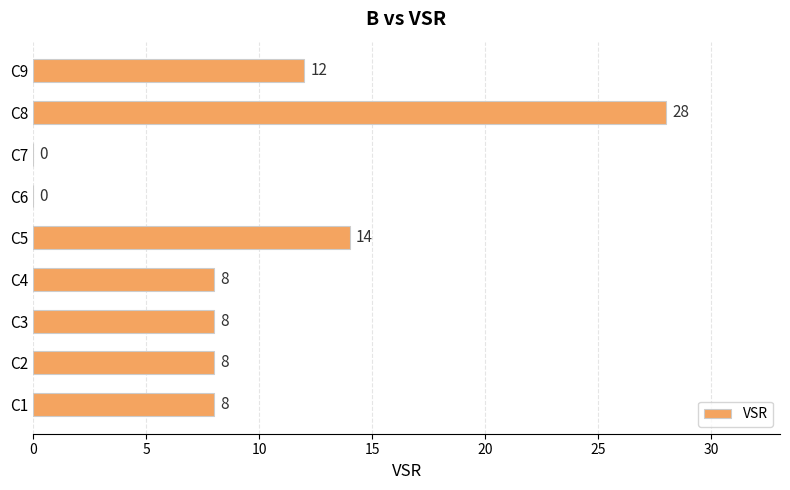

Which category has the highest value across all series?

C8